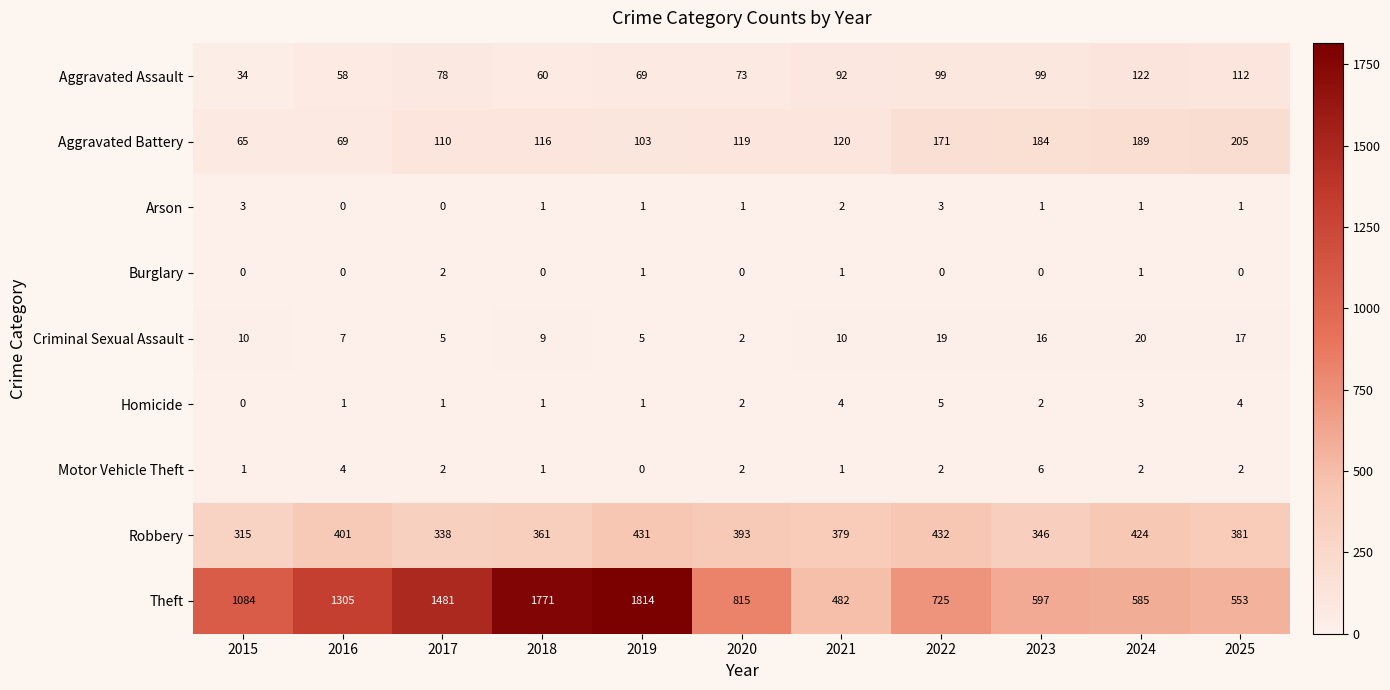

At how many categories does at least one series exceed 1373?

3